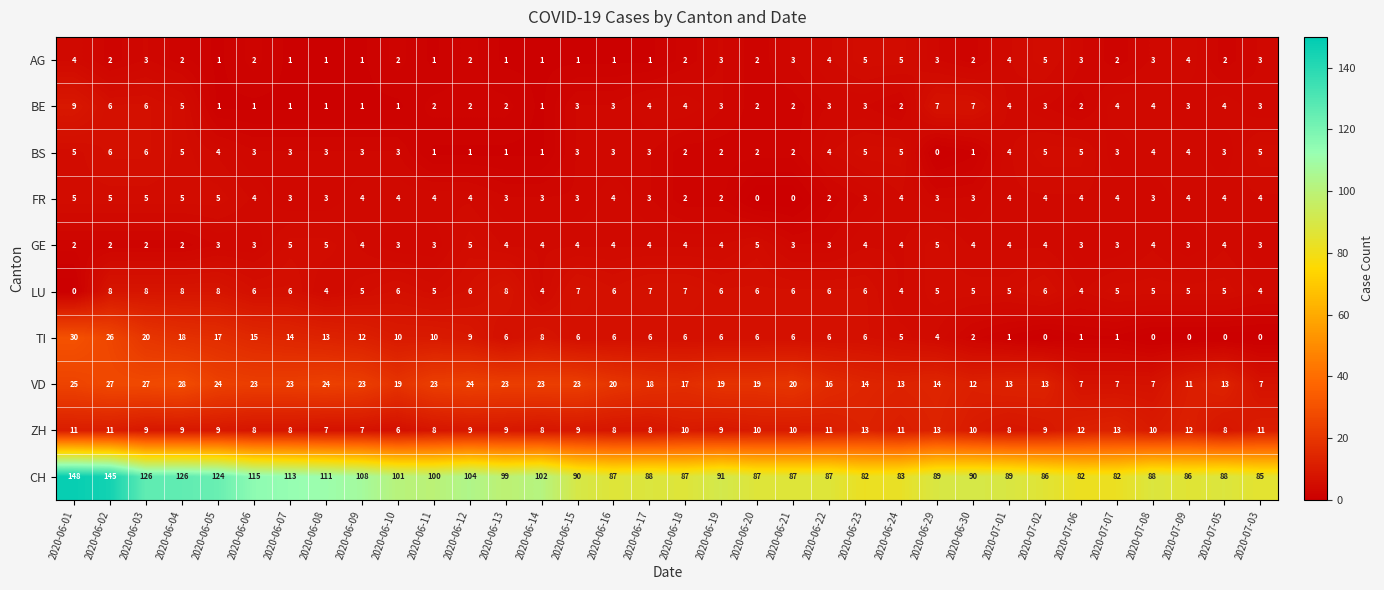

What is the greatest value displayed?

148